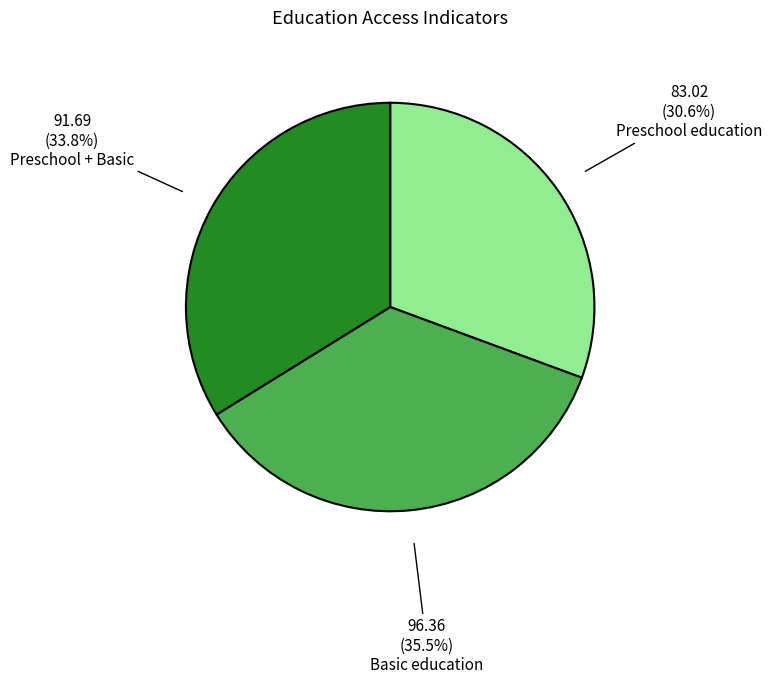

Does any single category account for the majority?

No